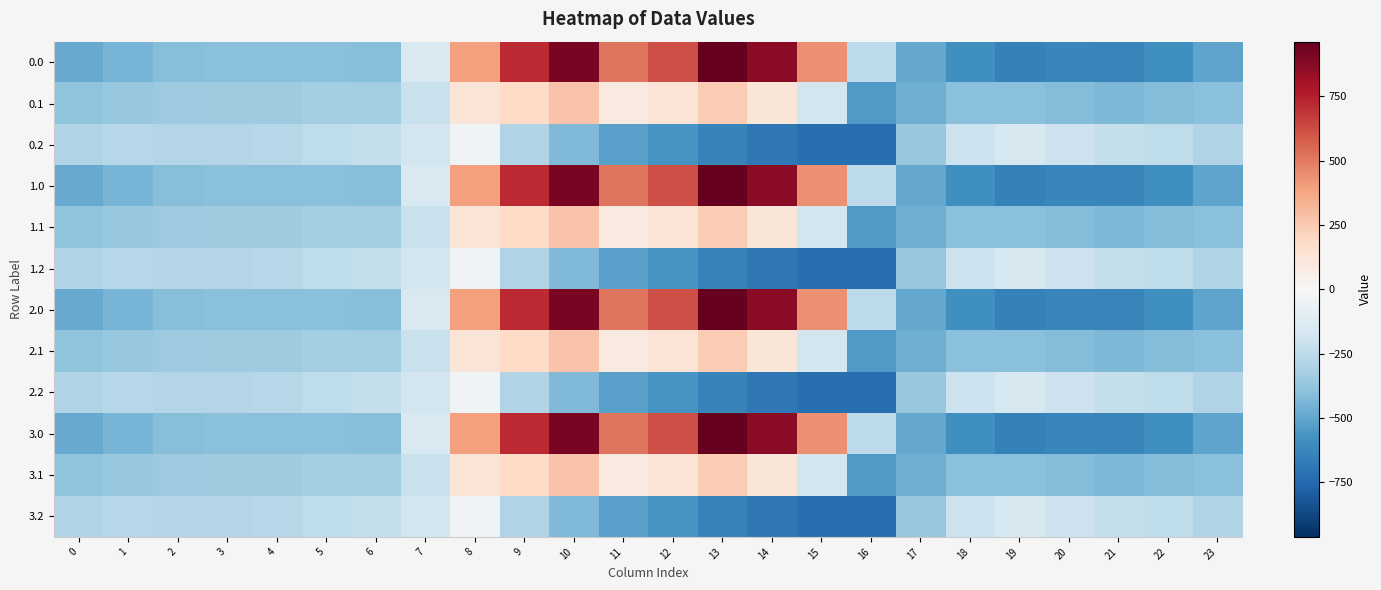

How many series are shown in this chart?

12